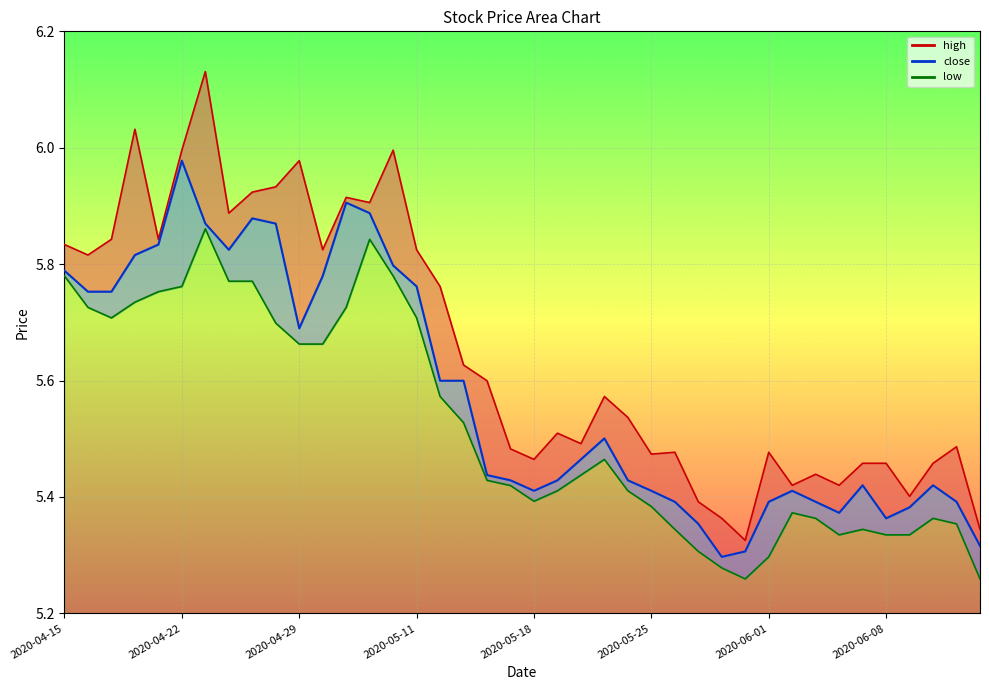

How many lines are shown in the chart?

3